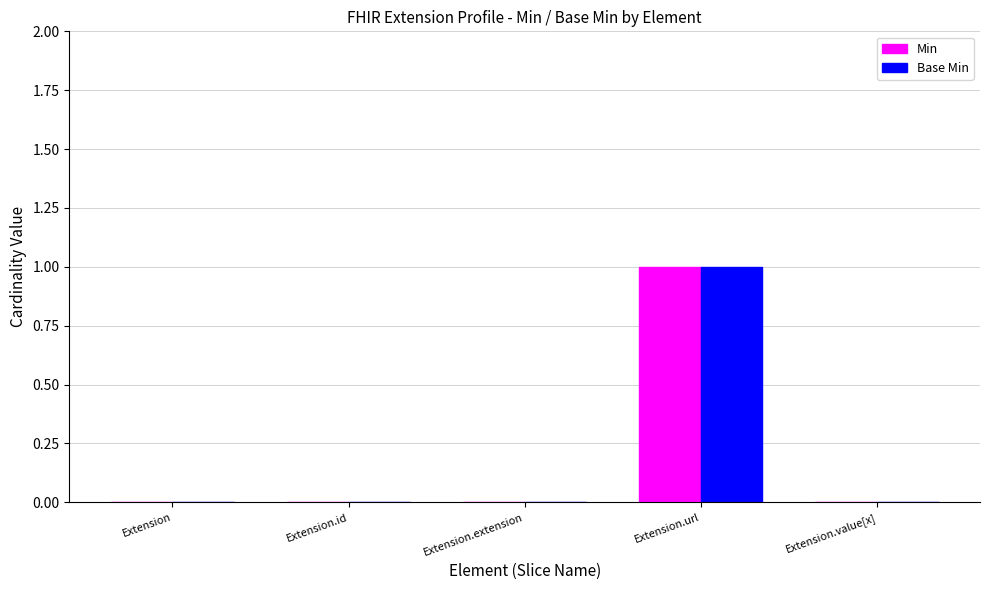

At which category is the sum across all series the highest?

Extension.url